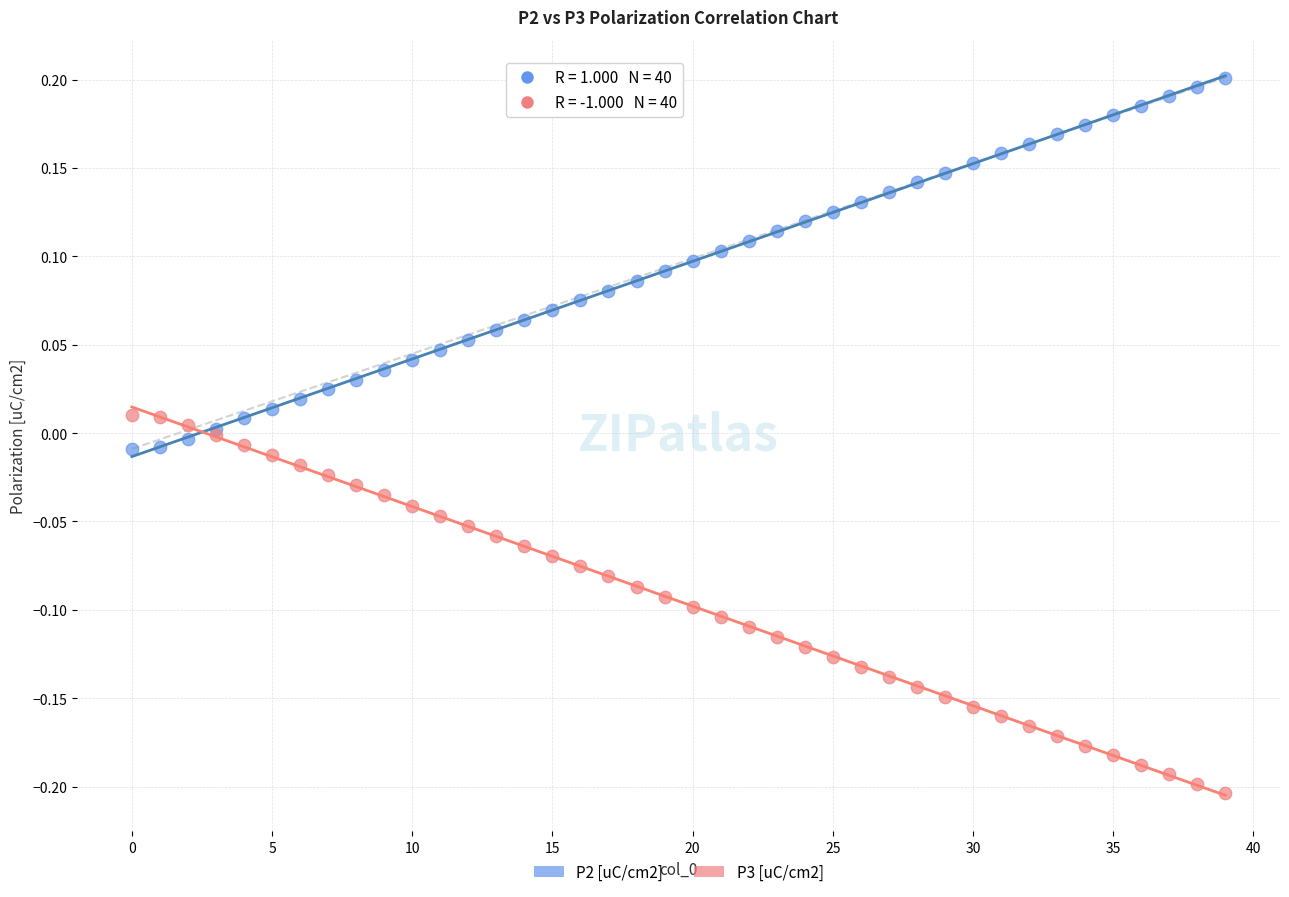

Which series contains the highest Y value?

P2 [uC/cm2]